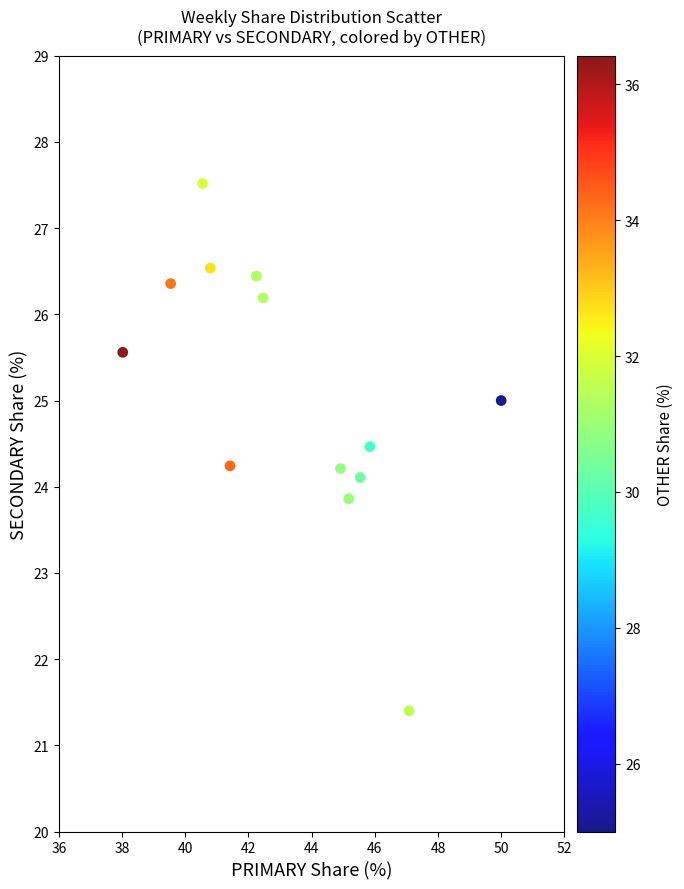

List the coordinates of all points as (Y, X) pairs, reading left to right.

(25.6, 38.0)  (26.4, 39.5)  (27.5, 40.5)  (26.5, 40.8)  (24.2, 41.4)  (26.4, 42.2)  (26.2, 42.5)  (24.2, 44.9)  (23.9, 45.2)  (24.1, 45.5)  (24.5, 45.8)  (21.4, 47.1)  (25.0, 50.0)